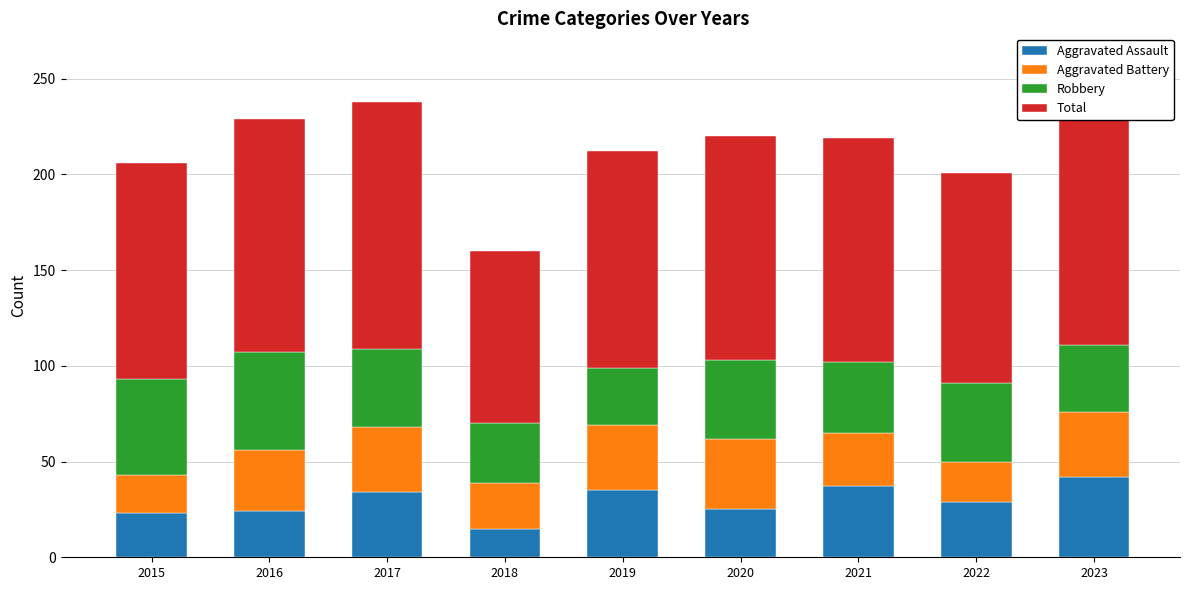

Which category has the lowest value in the Aggravated Assault series?

2018